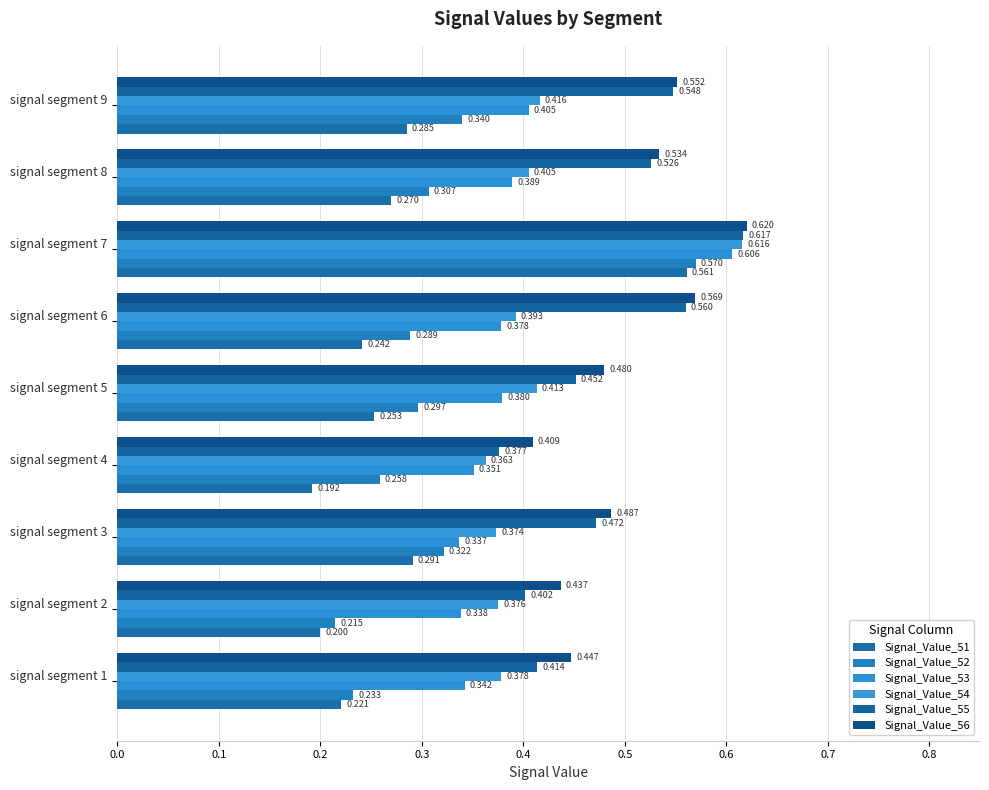

What is the difference between the maximum and minimum values in the Signal_Value_56 series?

0.2